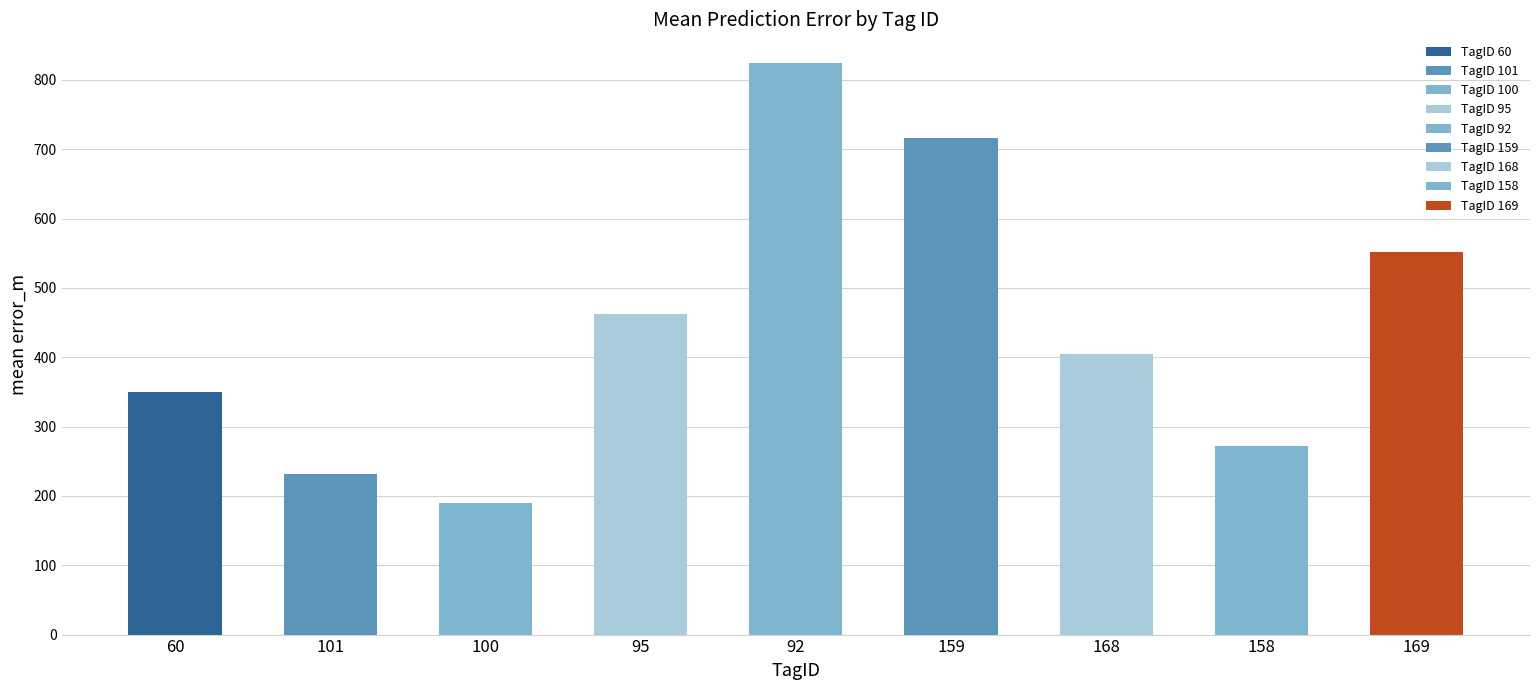

Are the bars horizontal?

No